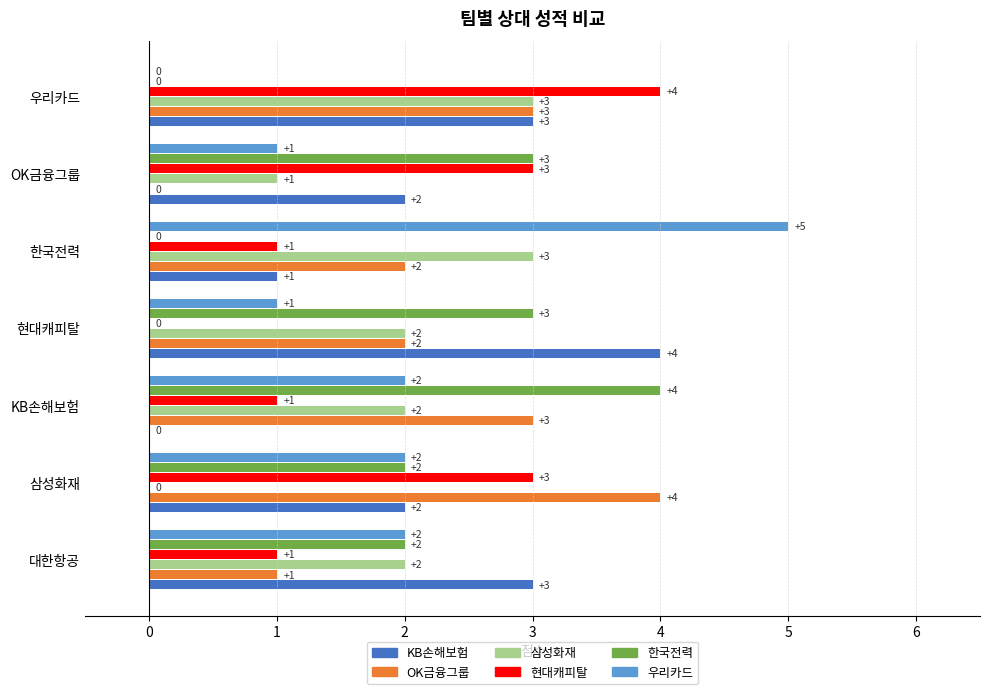

Between 대한항공 and 한국전력, which series saw the biggest shift?

우리카드